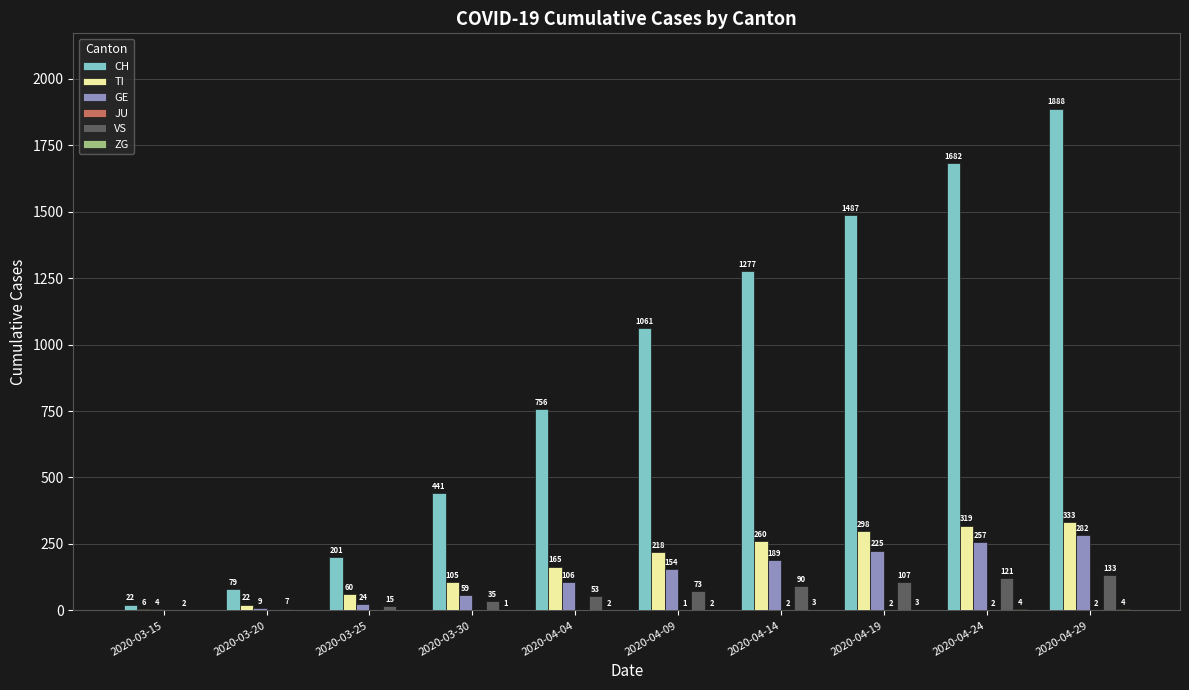

What value does the TI series have at 2020-03-30?

105